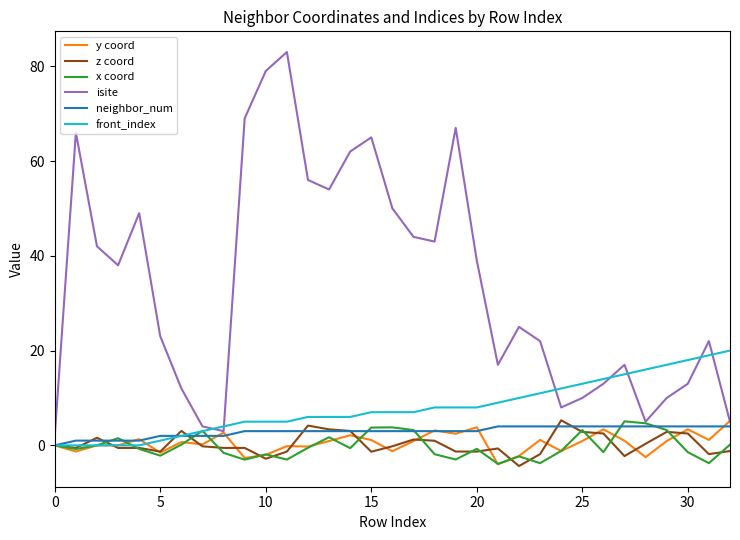

What is the smallest value displayed?

-4.4